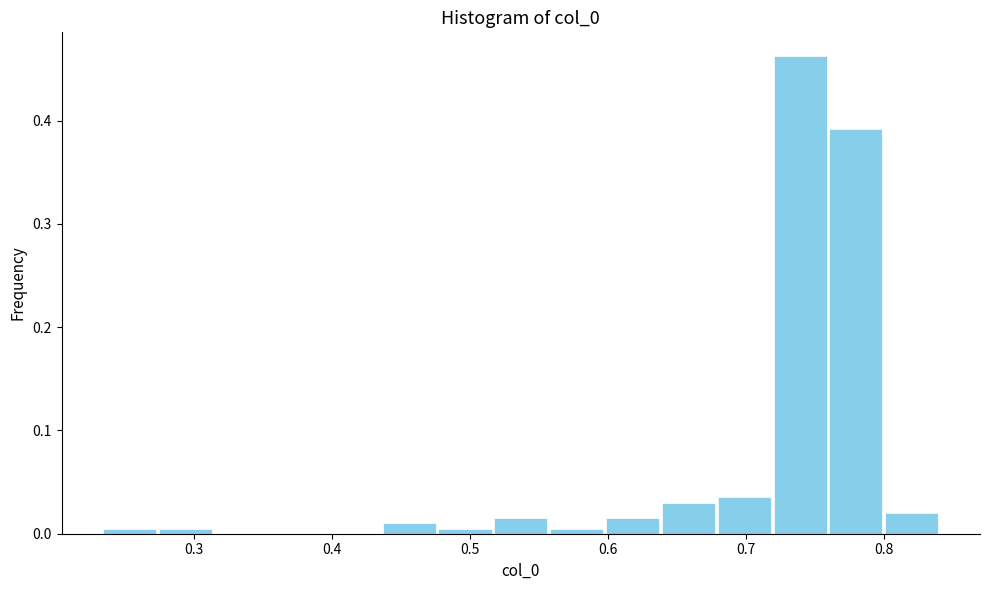

How tall is the bar that spans 0.72 to 0.76 on the x-axis? Neither the bar edges nor the heights are printed on the chart, so give them approximately, as read against the axes.

0.46